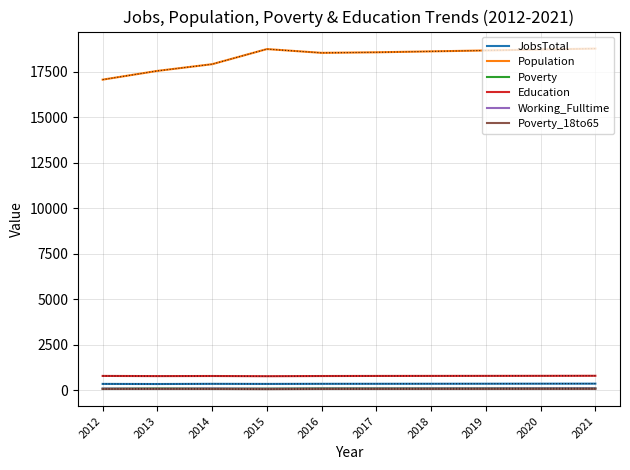

What is the total value across all series at 2017?

19943